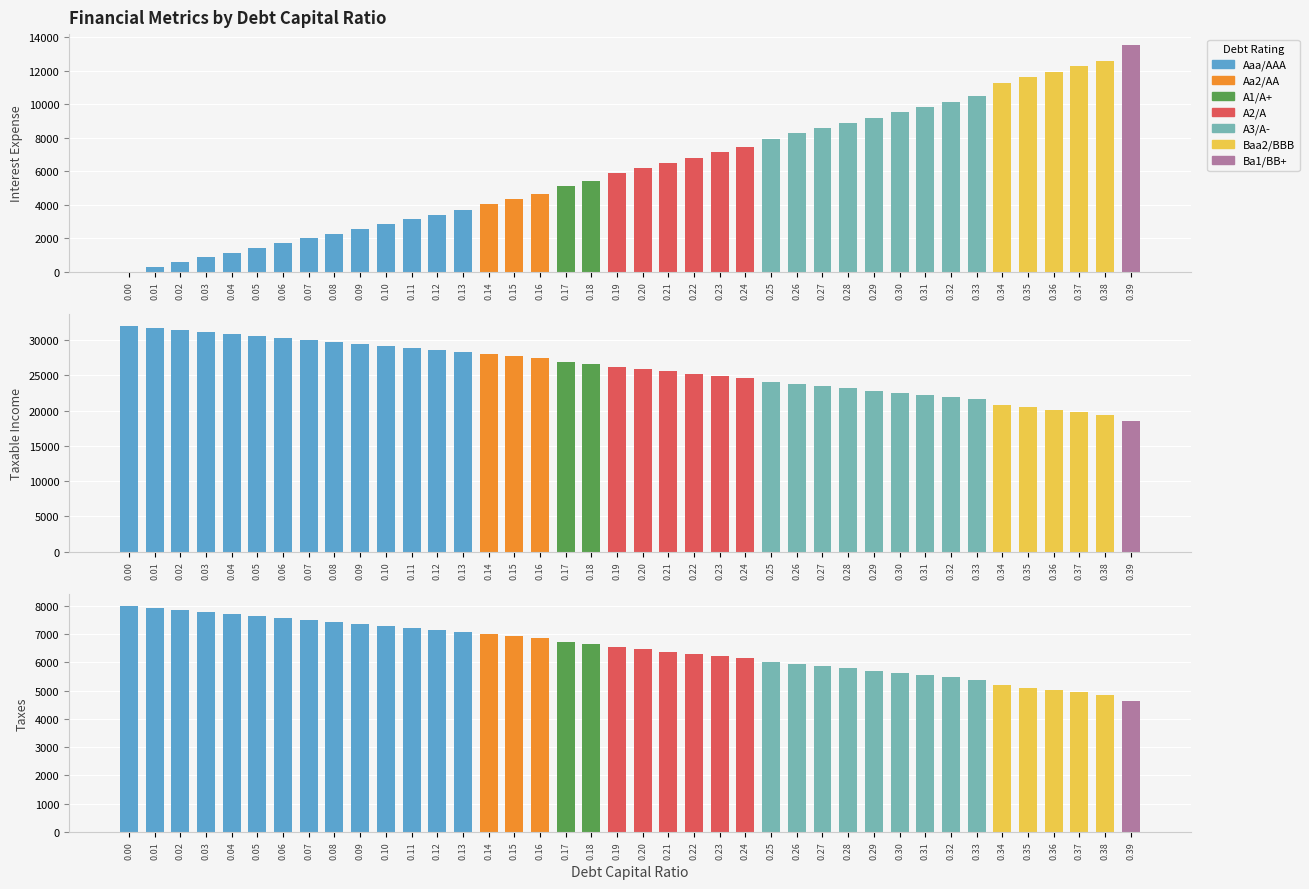

How many data points in interest_expense are above 6195?

20